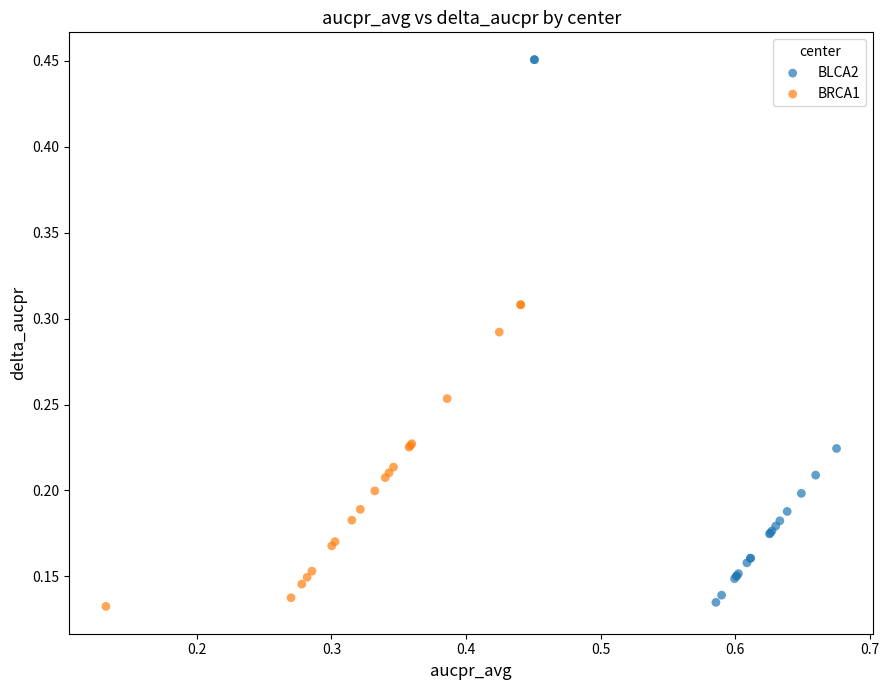

Which series contains the highest Y value?

BLCA2